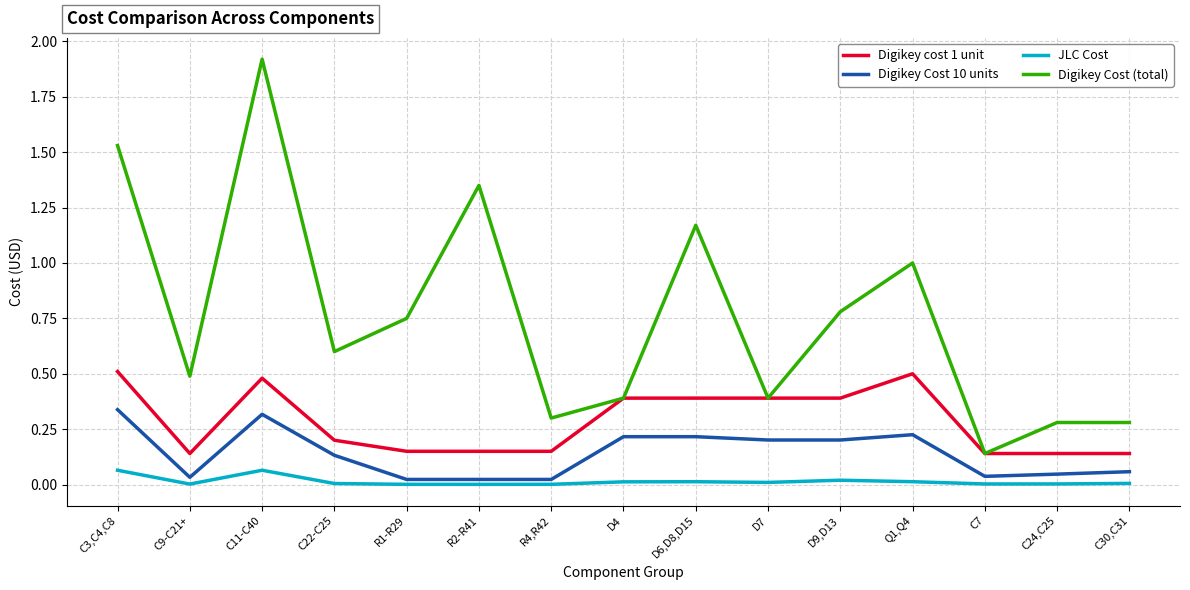

What is the maximum value for Digikey Cost (total)?

1.9